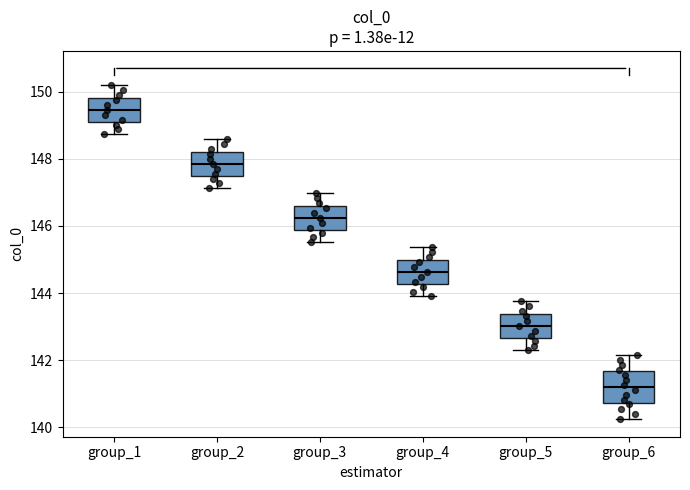

Where does the upper whisker of the box for group_2 end on the y-axis? The values are not printed on the chart, so give them approximately, as read against the axis.

148.6